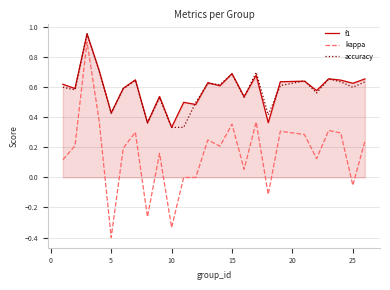

What is the minimum value shown in the chart?

-0.4